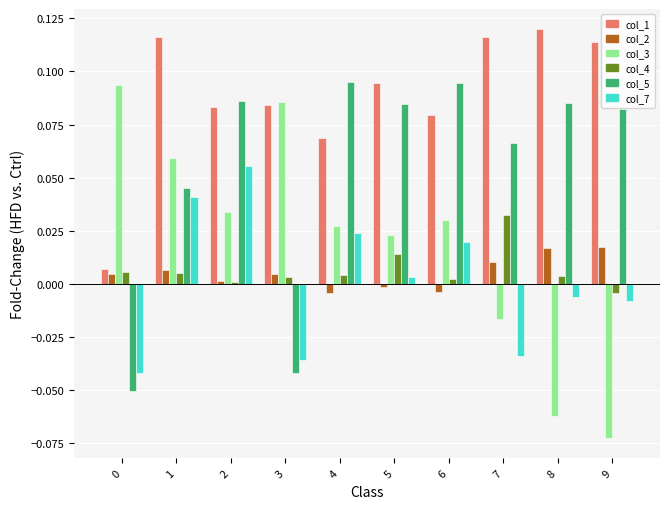

How many distinct data groups are displayed?

6